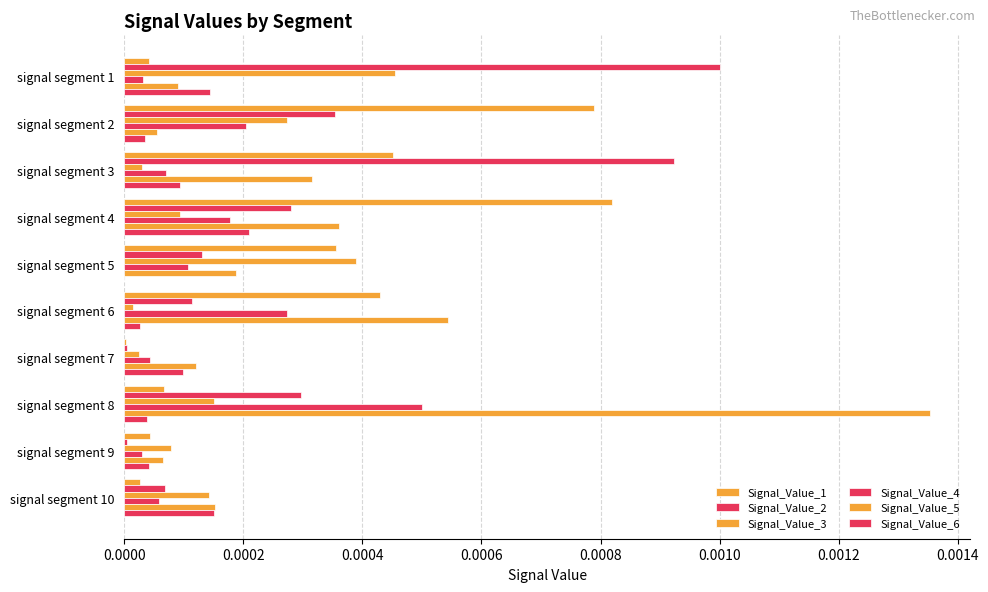

How many categories are shown in the chart?

10